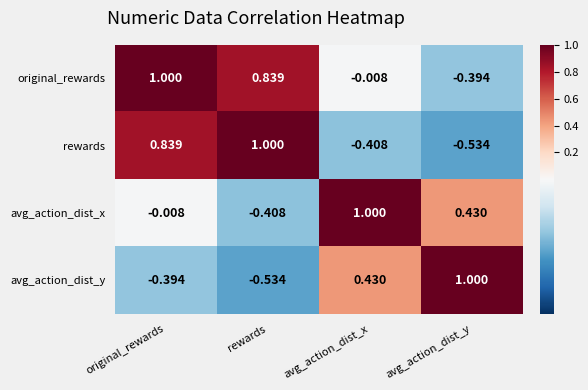

Which category has the lowest value in the avg_action_dist_y series?

rewards